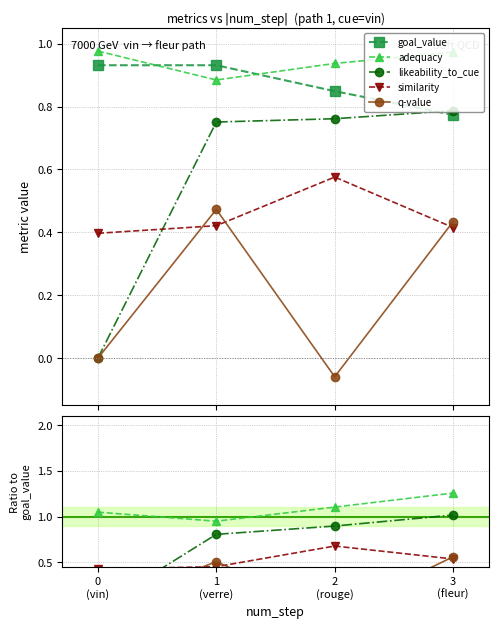

How many lines are shown in the chart?

5